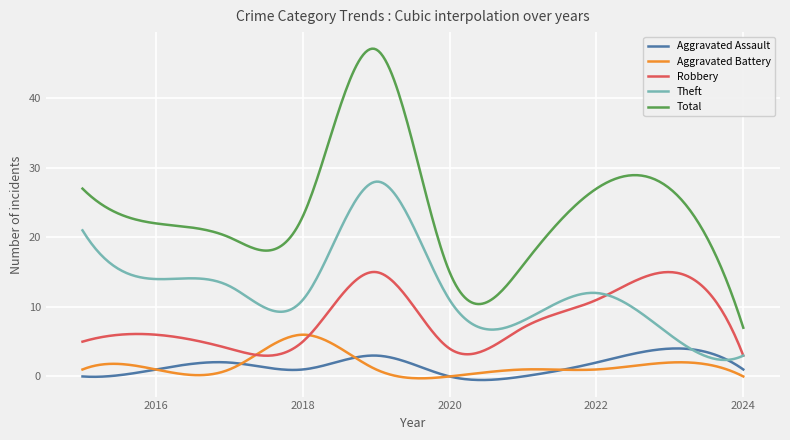

How many intersections are there between Aggravated Battery and Aggravated Assault?

5